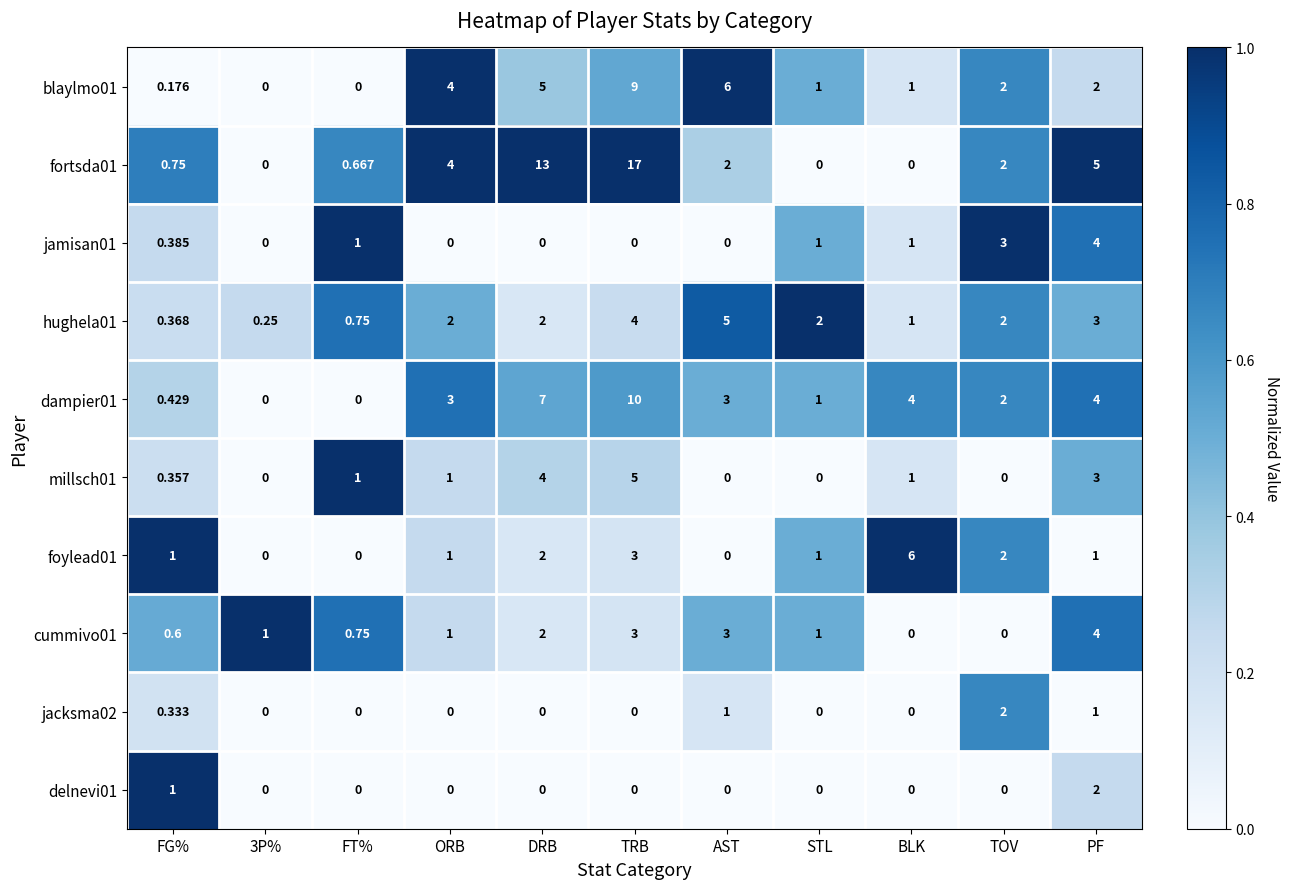

At which label is foylead01 closest to 3?

TRB